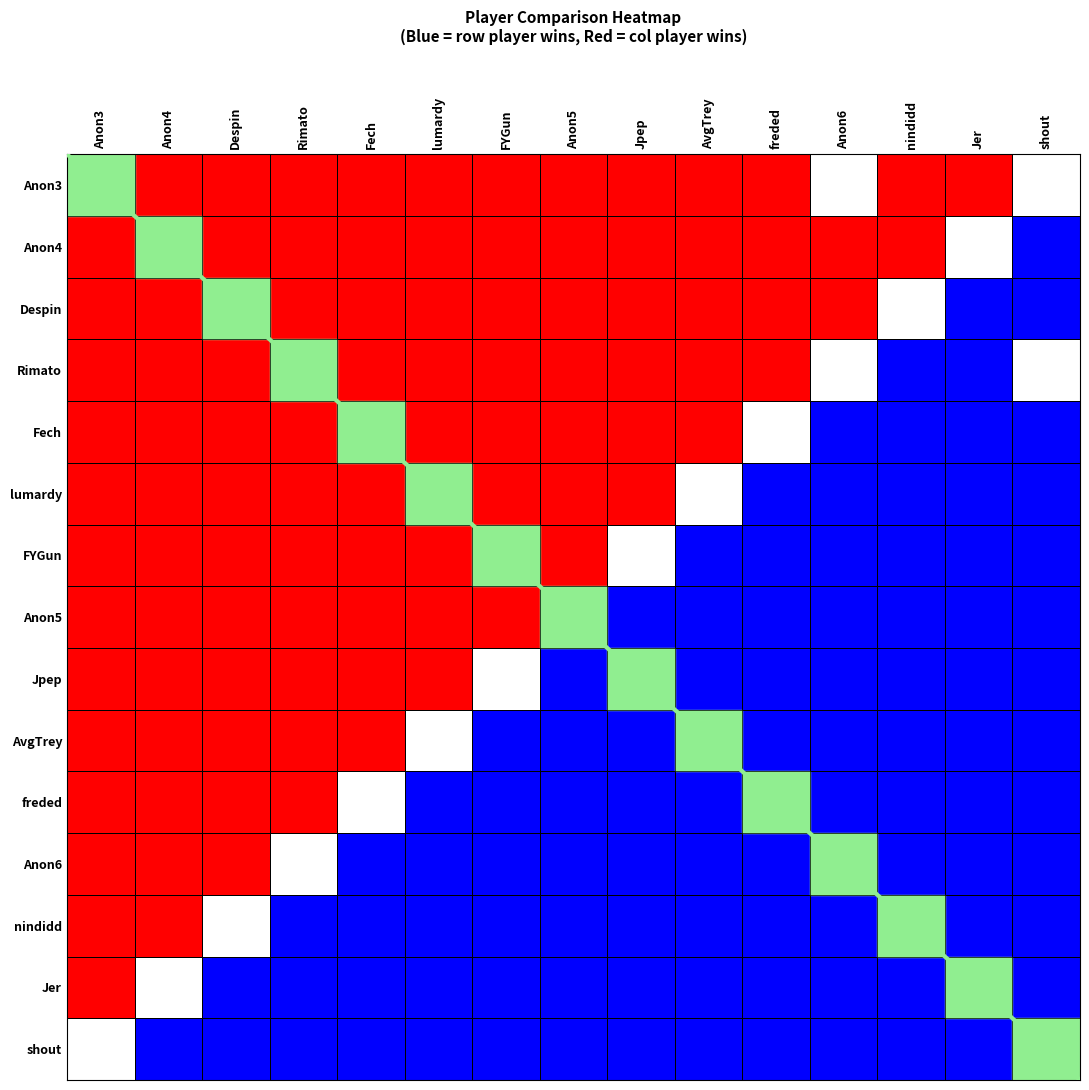

Read the Jpep value at Despin.

-1.0